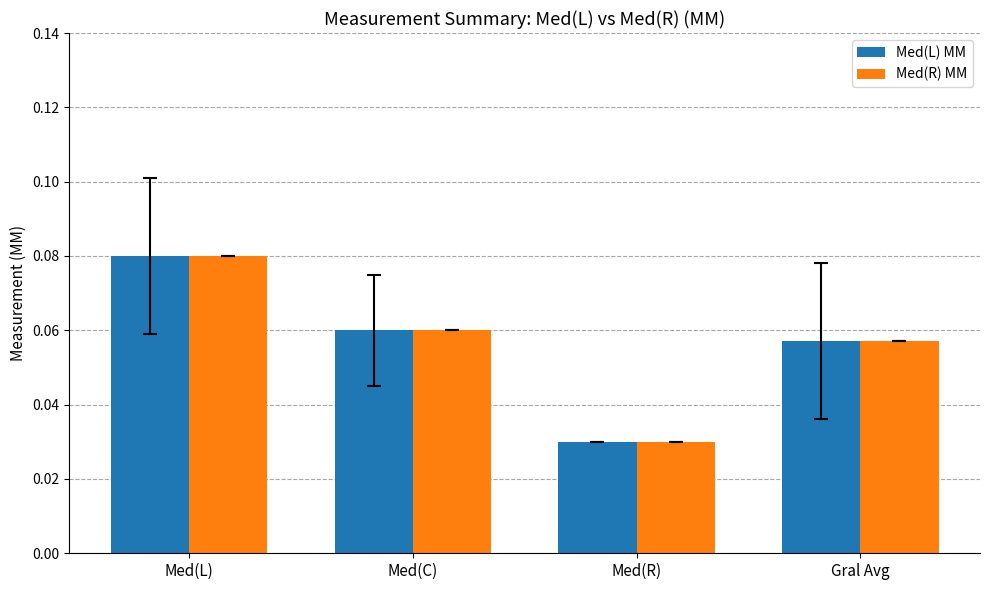

Is it true that Med(R) MM equals 0.0 at Med(C)?

False